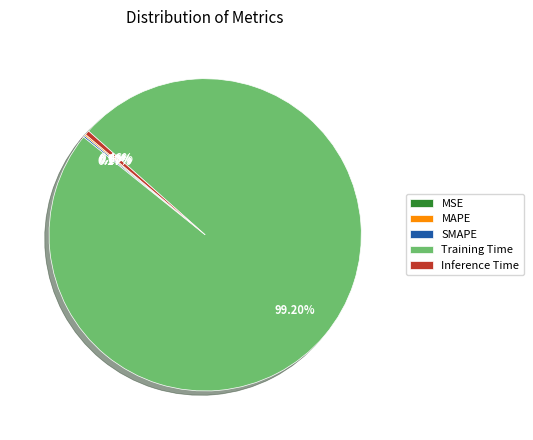

Which slice is the largest?

Training Time